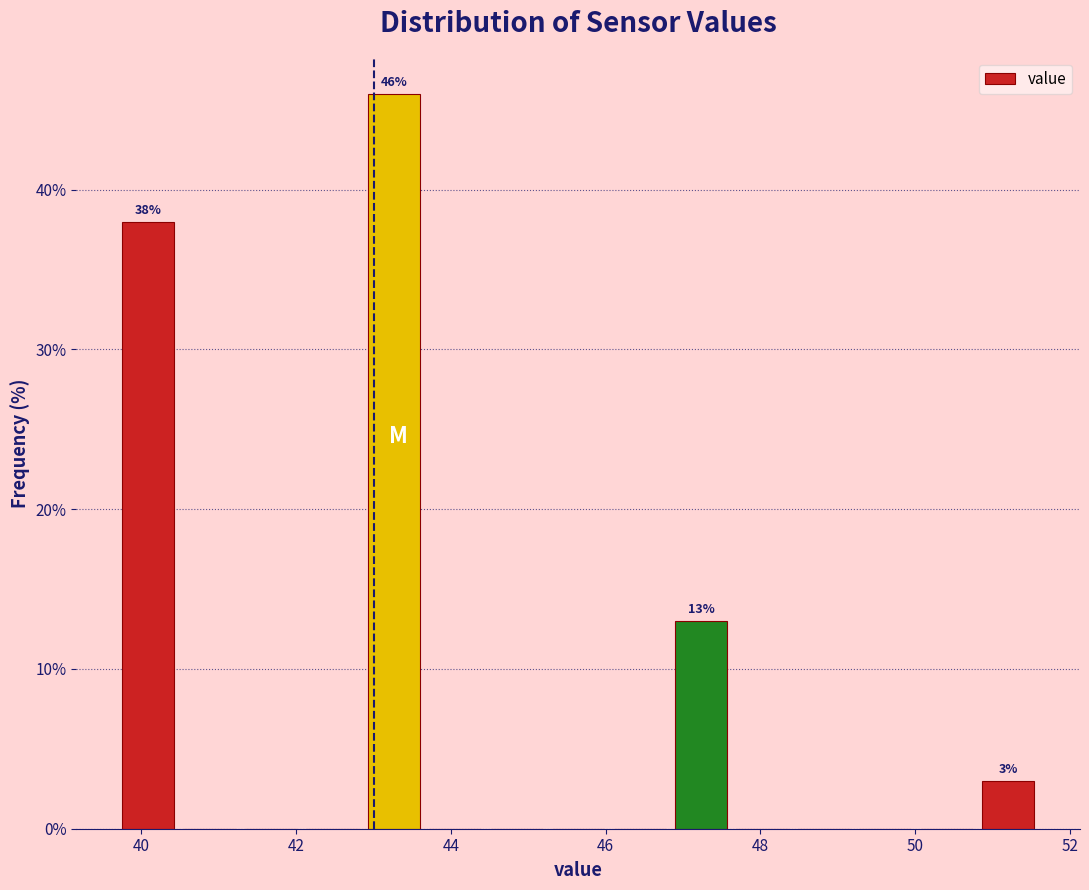

Read against the x-axis, roughly where is the centre of the tallest bar?

43.2